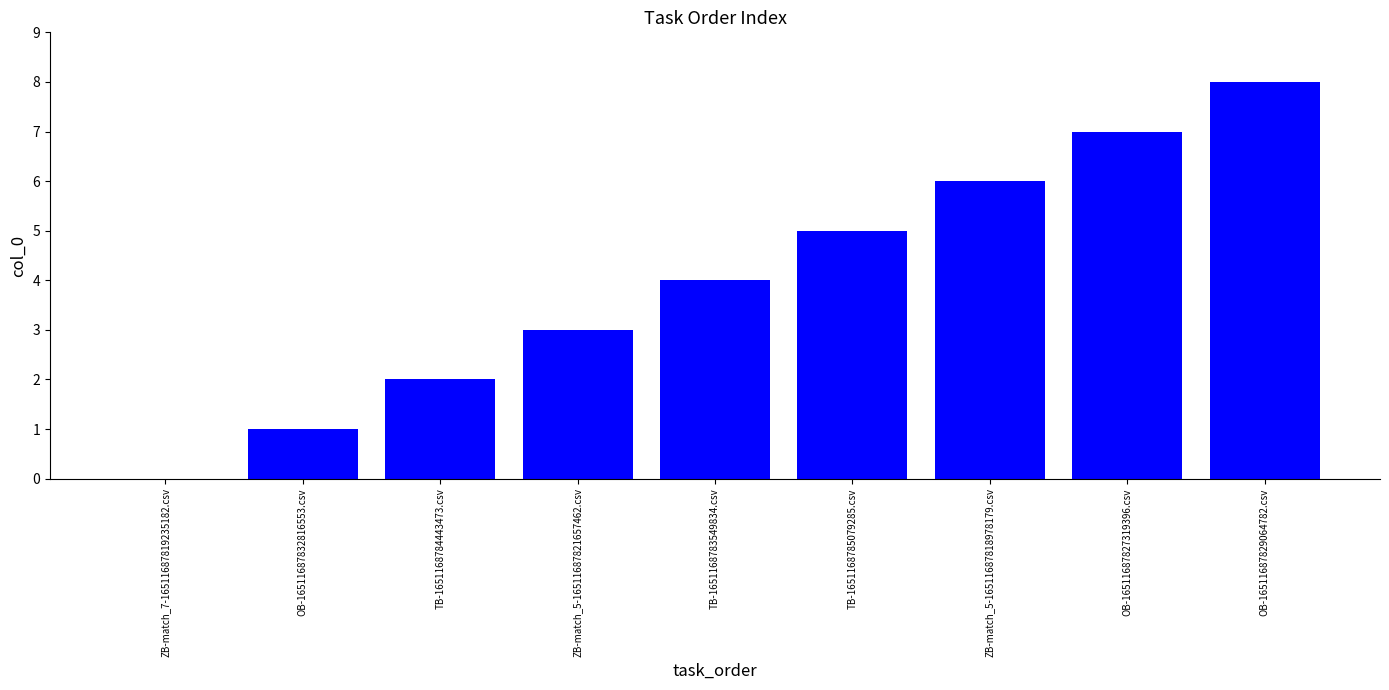

Reading right to left, list all the values displayed in this chart.

8	7	6	5	4	3	2	1	0